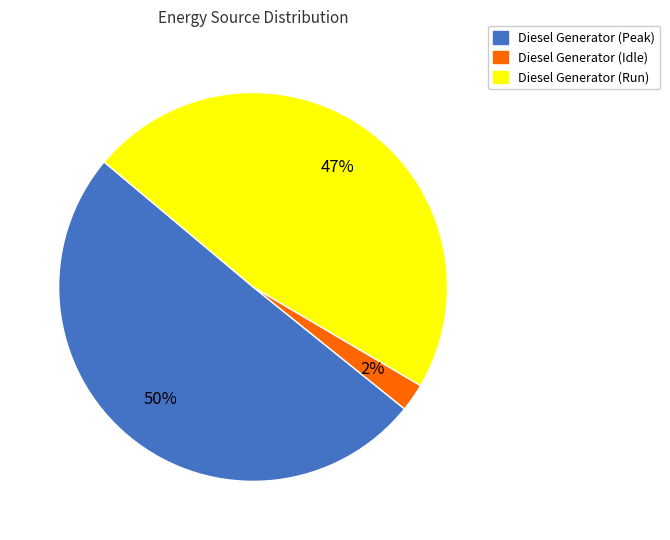

Does any single category account for the majority?

Yes